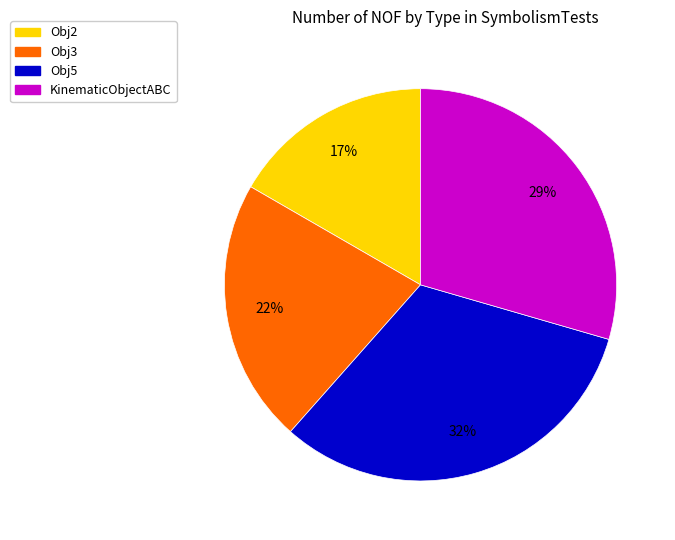

Rank the categories by value from lowest to highest.

Obj2, Obj3, KinematicObjectABC, Obj5